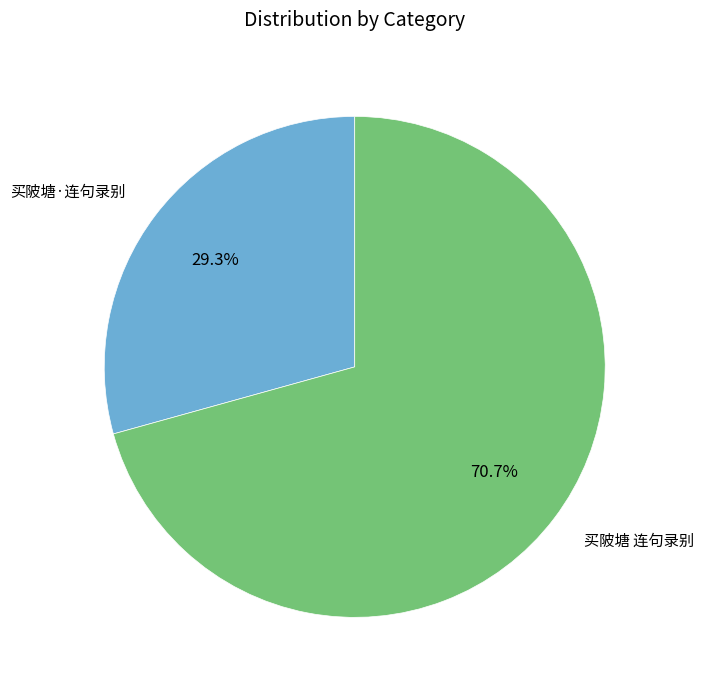

Is there any slice that represents more than half of the pie?

Yes